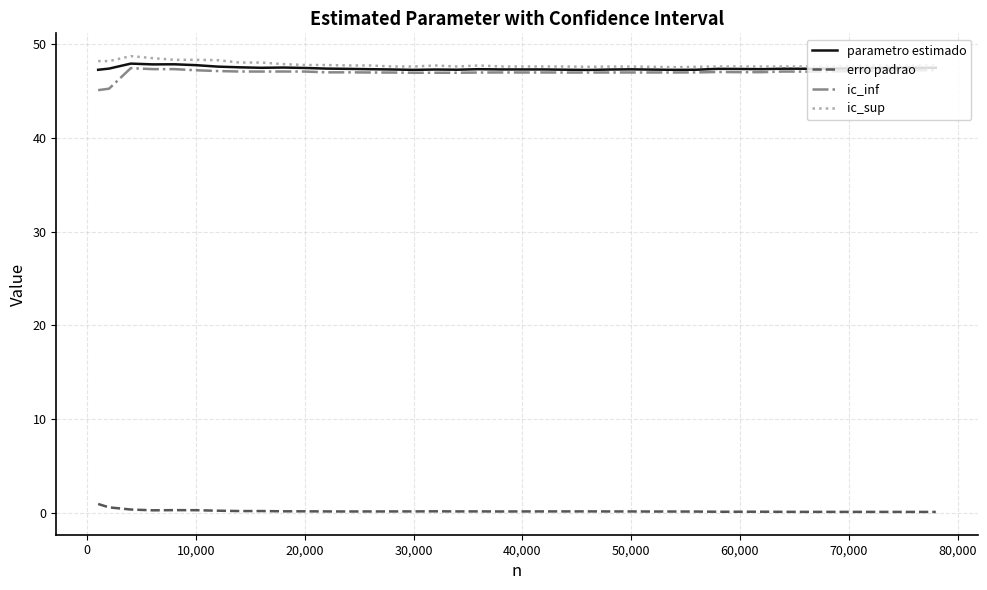

What is the maximum value shown in the chart?

48.7